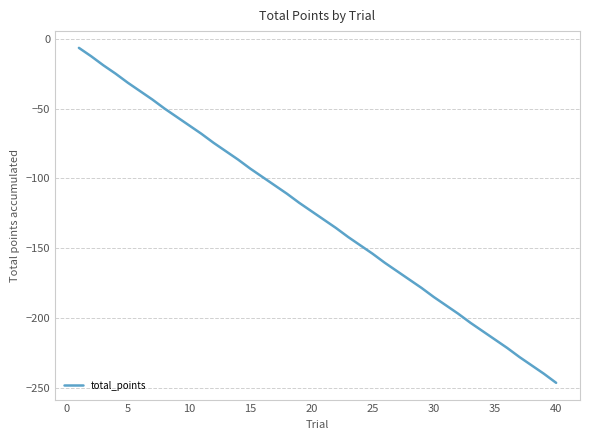

Count the number of values greater than -123.

19